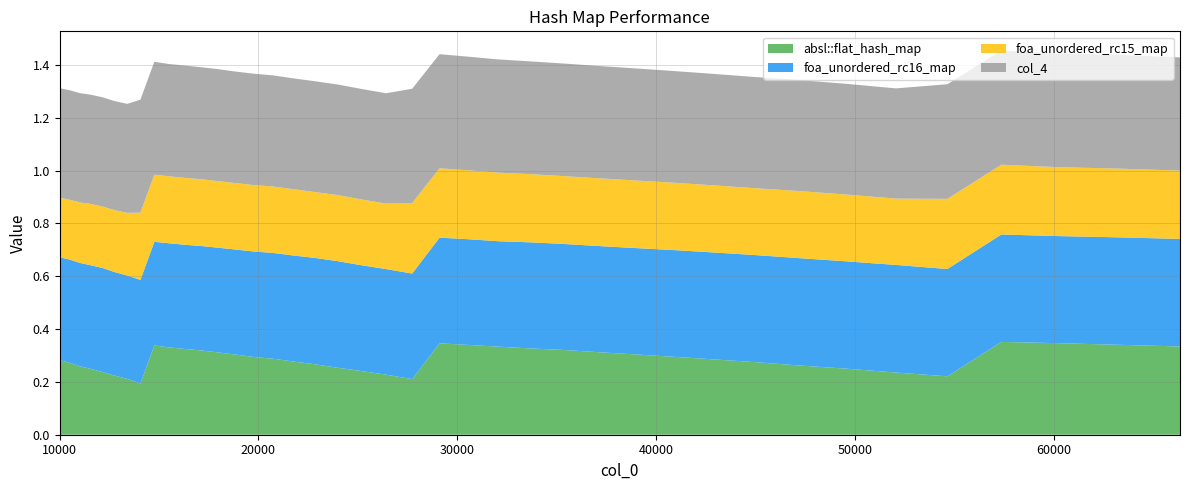

Reading left to right, list all the values displayed in this chart.

absl::flat_hash_map: 10000=0.3	10500=0.3	11025=0.3	11576=0.2	12154=0.2	12760=0.2	13396=0.2	14063=0.2	14763=0.3	15498=0.3	16269=0.3	17078=0.3	17927=0.3	18818=0.3	19753=0.3	20734=0.3	21764=0.3	22845=0.3	23980=0.3	25171=0.2	26421=0.2	27733=0.2	29110=0.3	30555=0.3	32072=0.3	33664=0.3	35335=0.3	37089=0.3	38930=0.3	40863=0.3	42892=0.3	45022=0.3	47258=0.3	49605=0.2	52069=0.2	54656=0.2	57372=0.4	60223=0.3	63216=0.3	66358=0.3
foa_unordered_rc16_map: 10000=0.4	10500=0.4	11025=0.4	11576=0.4	12154=0.4	12760=0.4	13396=0.4	14063=0.4	14763=0.4	15498=0.4	16269=0.4	17078=0.4	17927=0.4	18818=0.4	19753=0.4	20734=0.4	21764=0.4	22845=0.4	23980=0.4	25171=0.4	26421=0.4	27733=0.4	29110=0.4	30555=0.4	32072=0.4	33664=0.4	35335=0.4	37089=0.4	38930=0.4	40863=0.4	42892=0.4	45022=0.4	47258=0.4	49605=0.4	52069=0.4	54656=0.4	57372=0.4	60223=0.4	63216=0.4	66358=0.4
foa_unordered_rc15_map: 10000=0.2	10500=0.2	11025=0.2	11576=0.2	12154=0.2	12760=0.2	13396=0.2	14063=0.3	14763=0.3	15498=0.3	16269=0.3	17078=0.3	17927=0.3	18818=0.3	19753=0.3	20734=0.3	21764=0.3	22845=0.2	23980=0.3	25171=0.2	26421=0.2	27733=0.3	29110=0.3	30555=0.3	32072=0.3	33664=0.3	35335=0.3	37089=0.3	38930=0.3	40863=0.3	42892=0.3	45022=0.3	47258=0.3	49605=0.3	52069=0.3	54656=0.3	57372=0.3	60223=0.3	63216=0.3	66358=0.3
col_4: 10000=0.4	10500=0.4	11025=0.4	11576=0.4	12154=0.4	12760=0.4	13396=0.4	14063=0.4	14763=0.4	15498=0.4	16269=0.4	17078=0.4	17927=0.4	18818=0.4	19753=0.4	20734=0.4	21764=0.4	22845=0.4	23980=0.4	25171=0.4	26421=0.4	27733=0.4	29110=0.4	30555=0.4	32072=0.4	33664=0.4	35335=0.4	37089=0.4	38930=0.4	40863=0.4	42892=0.4	45022=0.4	47258=0.4	49605=0.4	52069=0.4	54656=0.4	57372=0.4	60223=0.4	63216=0.4	66358=0.4